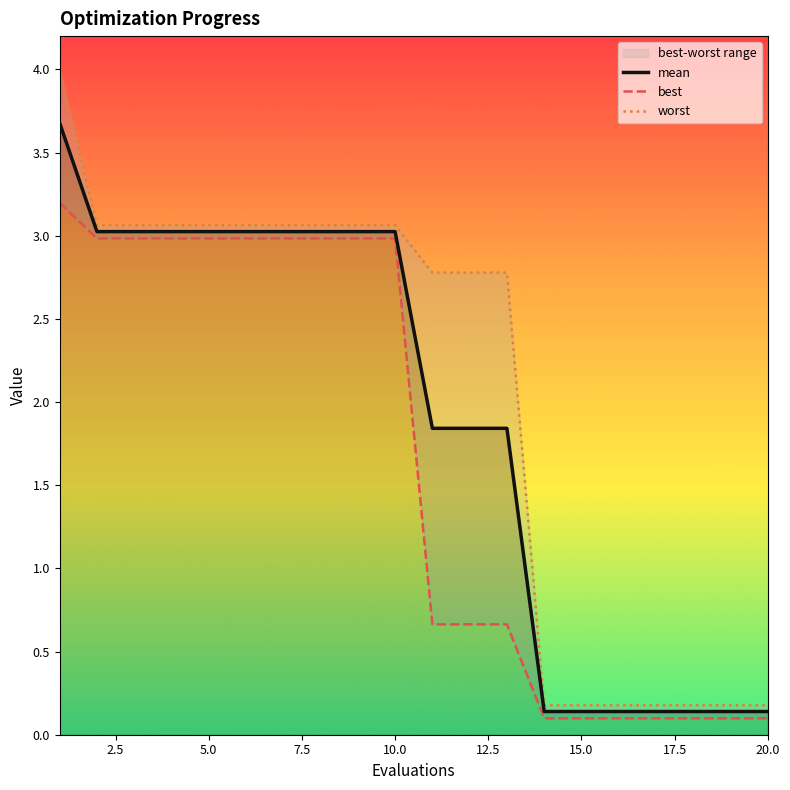

What is the highest value of the mean series?

3.7